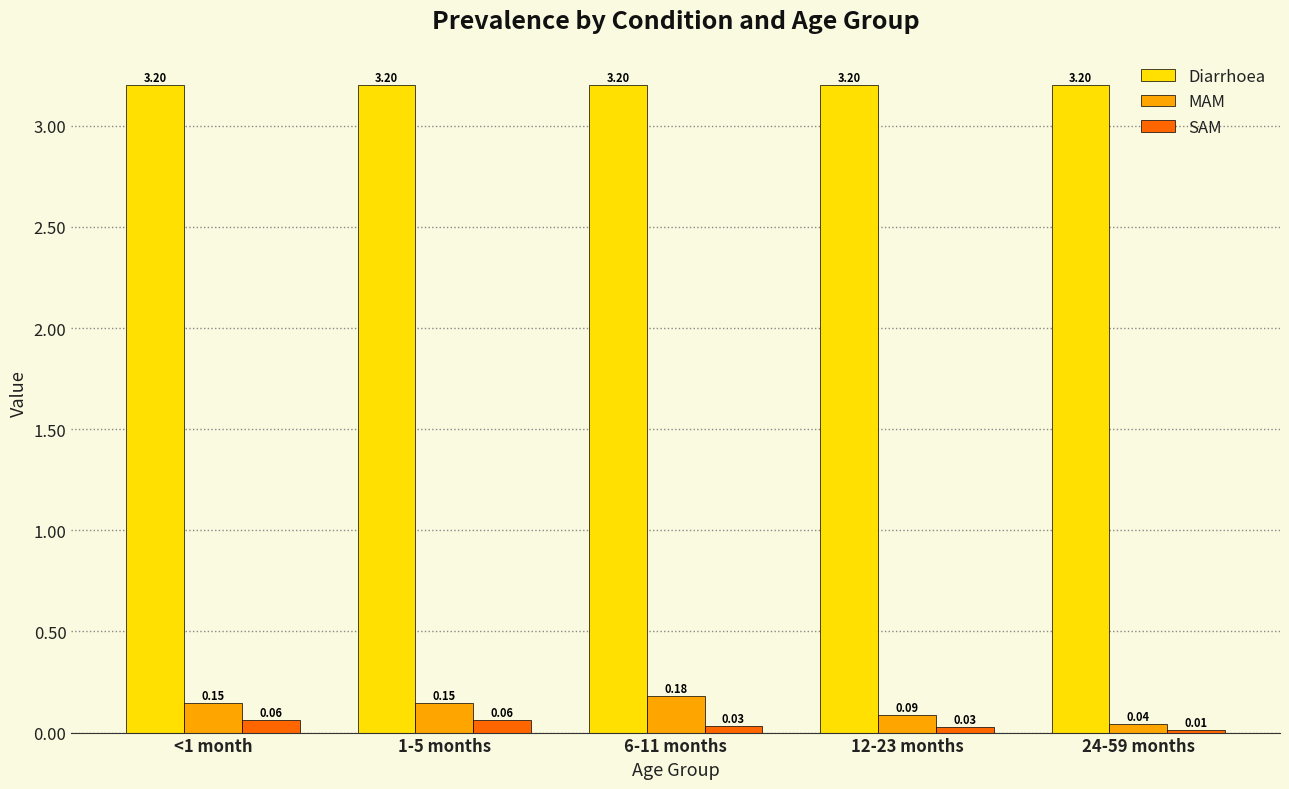

What is the total value across all series at 6-11 months?

3.4